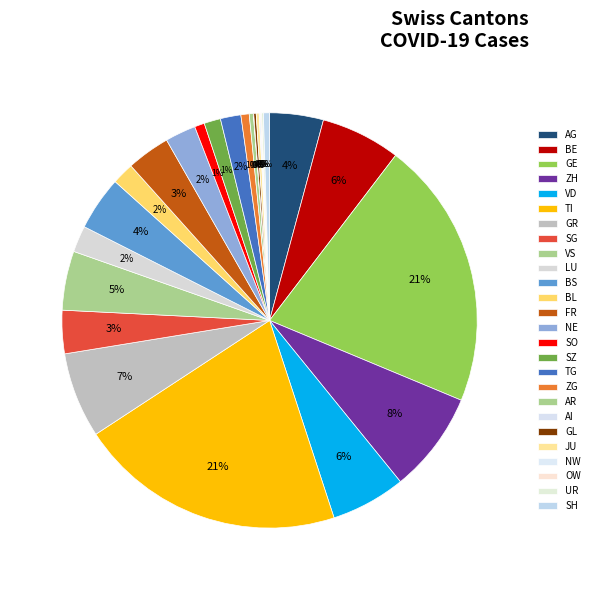

What is the change in value from TI to AR?

-3364